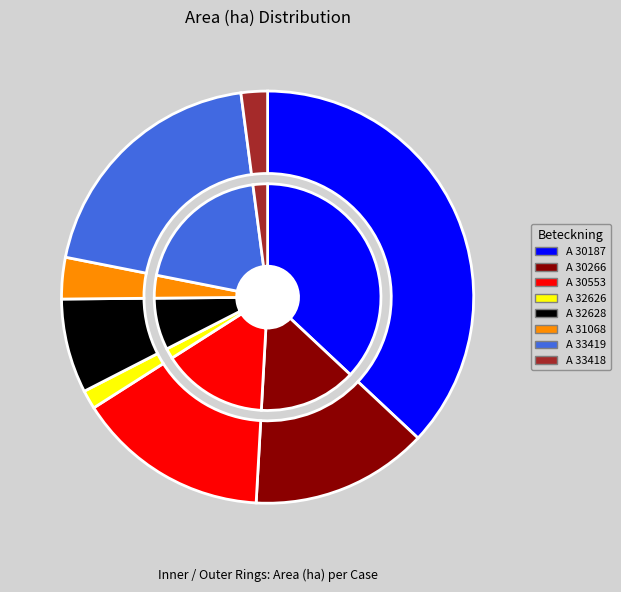

To the nearest percent, what portion does A 30553-2023 represent?

15%